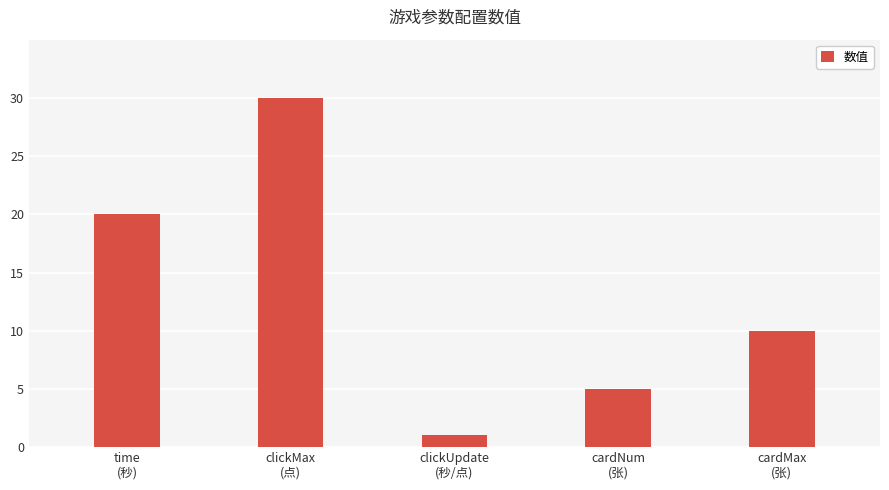

What is the sum of all values?

66